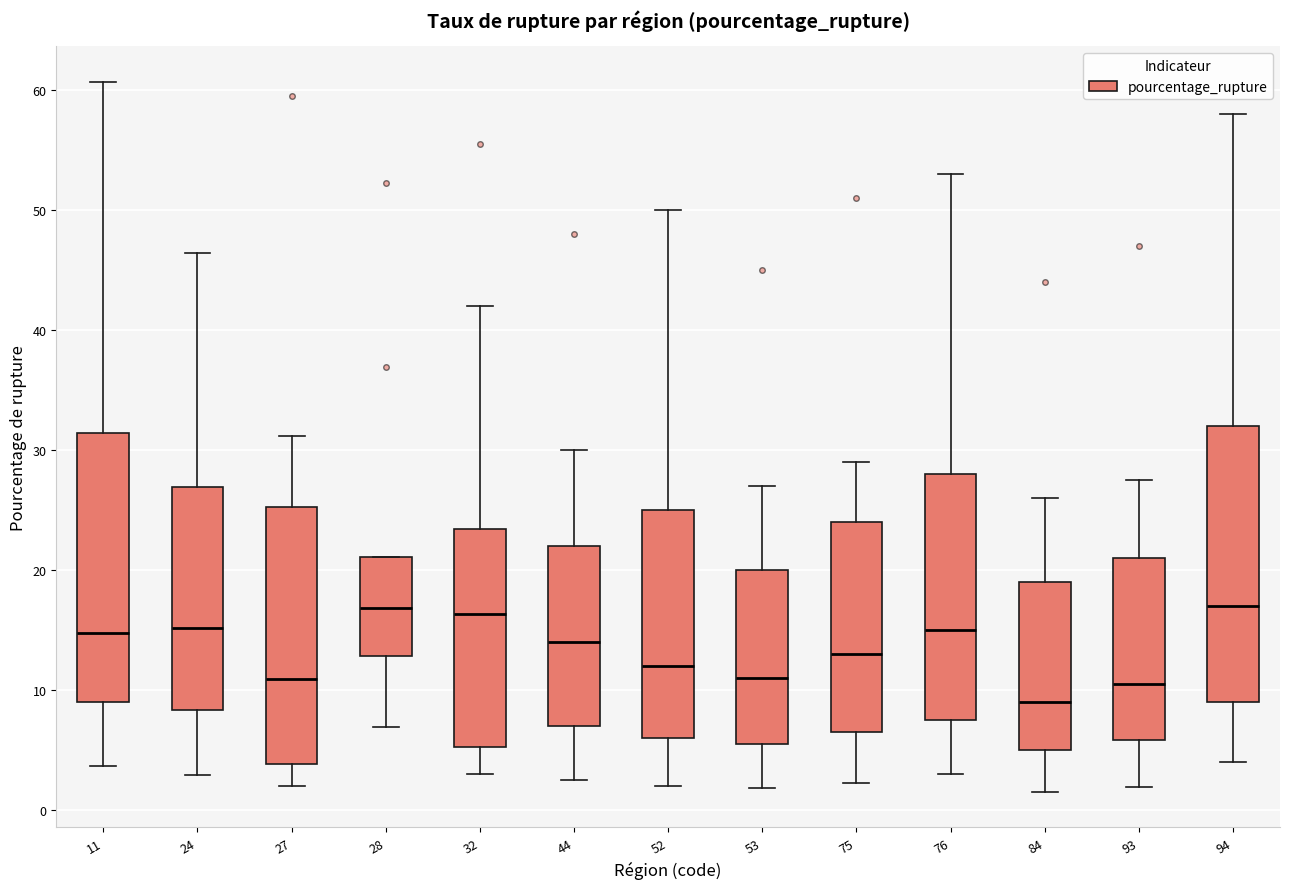

Reading left to right, read every box against the y-axis: the position of its median line, the range the box covers, and the ends of its whiskers. The values are not printed on the chart, so give them approximately, as read against the axis.

11: median 15, box 9 to 31, whiskers 4 to 61
24: median 15, box 8 to 27, whiskers 3 to 46
27: median 11, box 4 to 25, whiskers 2 to 31
28: median 17, box 13 to 21, whiskers 7 to 21
32: median 16, box 5 to 23, whiskers 3 to 42
44: median 14, box 7 to 22, whiskers 3 to 30
52: median 12, box 6 to 25, whiskers 2 to 50
53: median 11, box 6 to 20, whiskers 2 to 27
75: median 13, box 7 to 24, whiskers 2 to 29
76: median 15, box 8 to 28, whiskers 3 to 53
84: median 9, box 5 to 19, whiskers 2 to 26
93: median 11, box 6 to 21, whiskers 2 to 28
94: median 17, box 9 to 32, whiskers 4 to 58